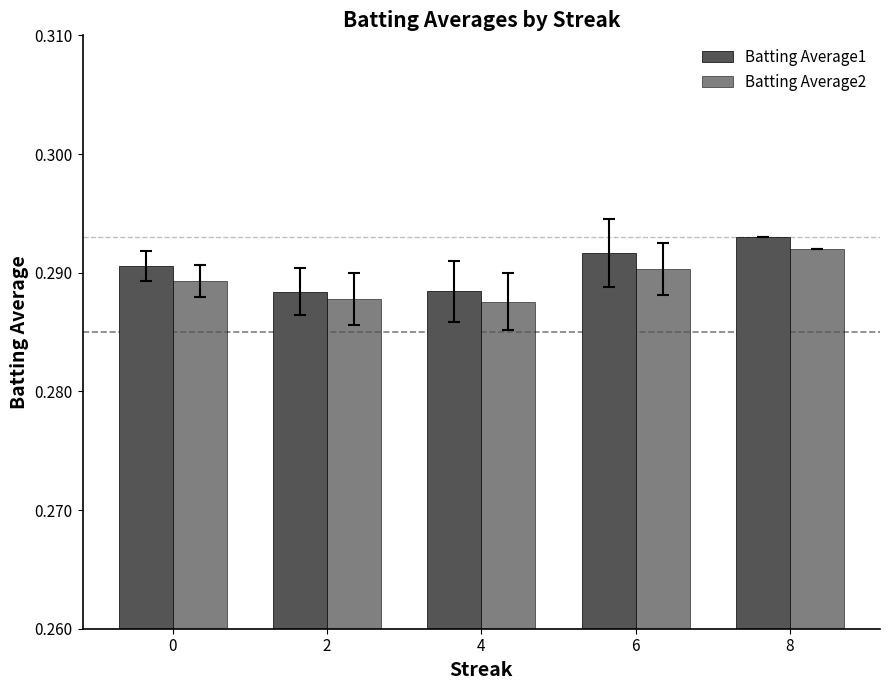

Where is Batting Average1 nearest to the value 0?

2